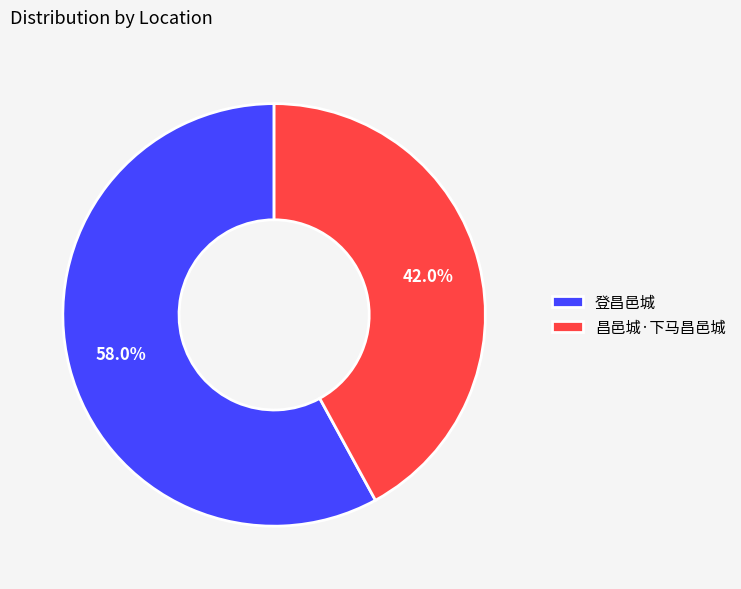

What percentage do 登昌邑城 and 昌邑城·下马昌邑城 together represent?

100.0%